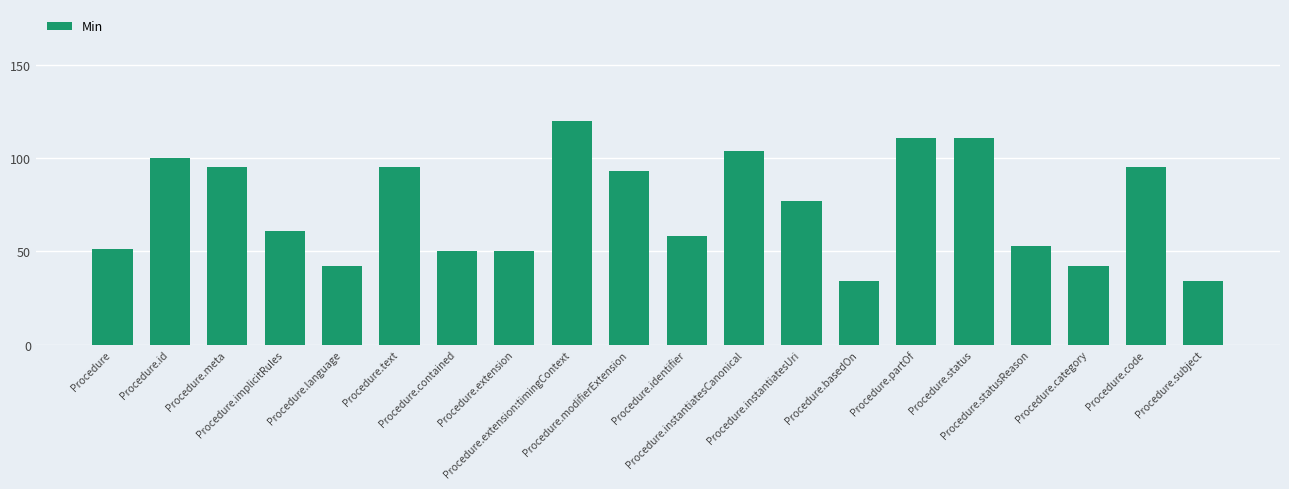

What is the difference between the maximum and second lowest values?

86